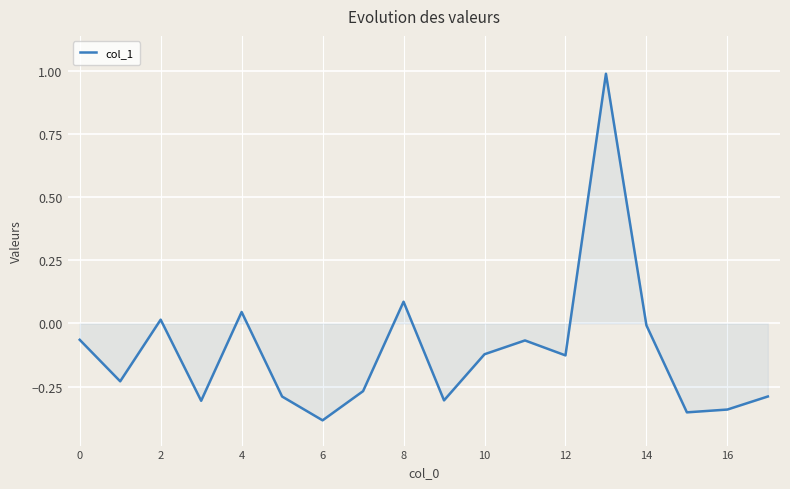

What is the difference between the maximum and minimum values?

1.4